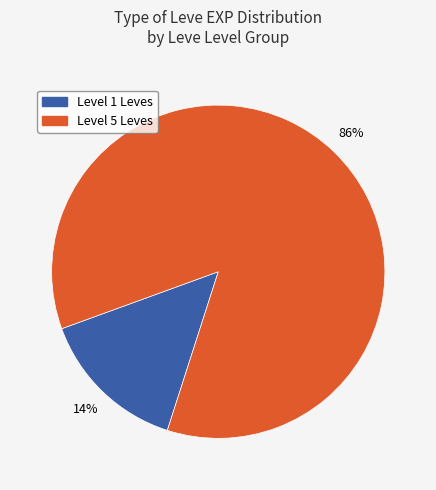

How many segments does this pie chart have?

2